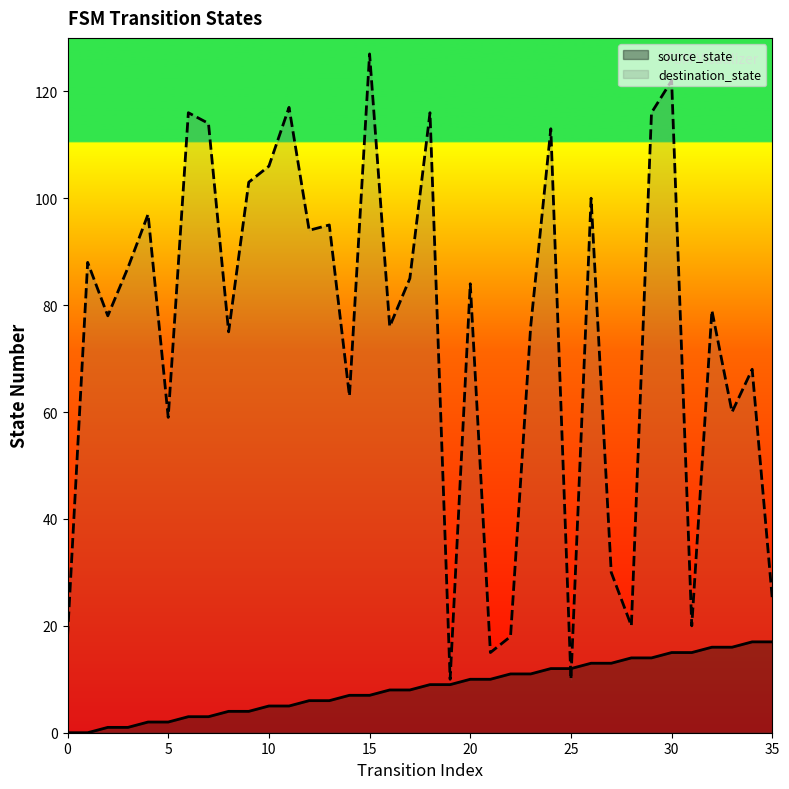

What is the sum of all destination_state values?

2680